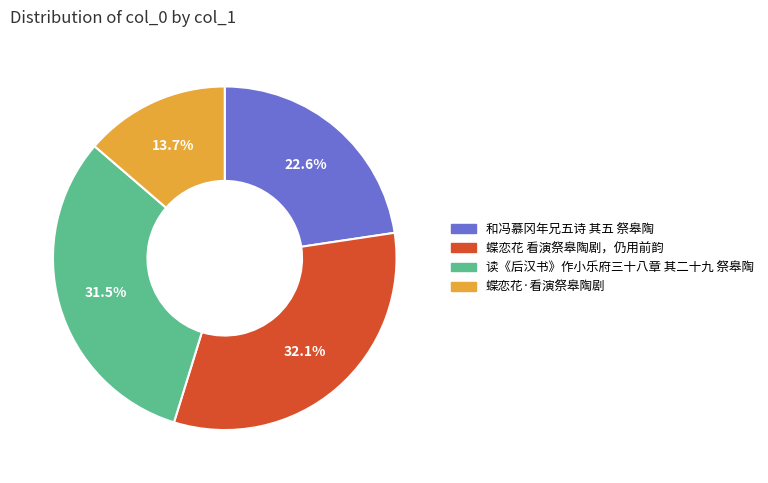

Between 和冯慕冈年兄五诗 其五 祭皋陶 and 蝶恋花·看演祭皋陶剧, which is larger?

和冯慕冈年兄五诗 其五 祭皋陶